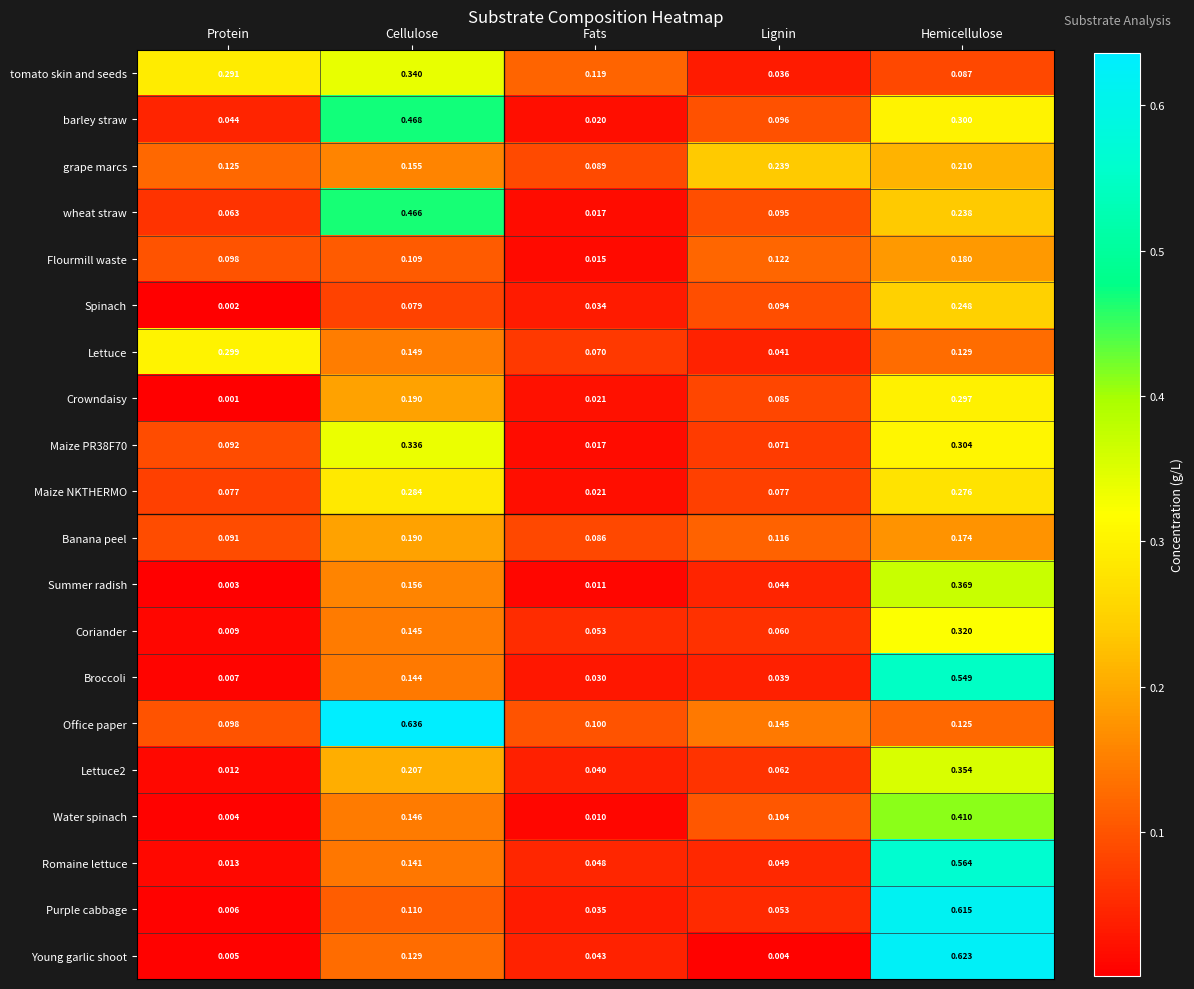

At which category does the chart reach its minimum across all series?

Protein